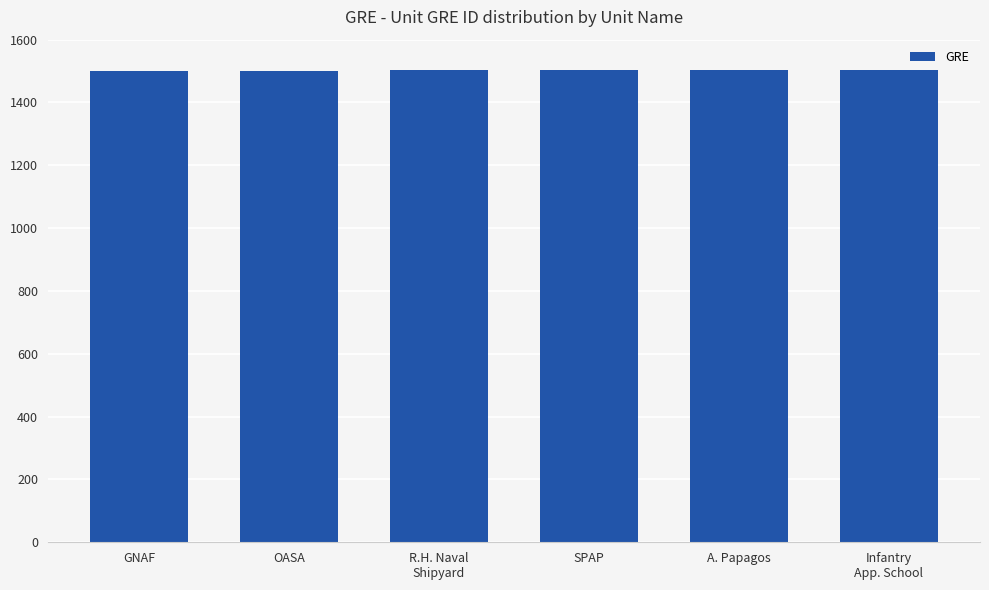

Is it true that the value at OASA is 1501?

True